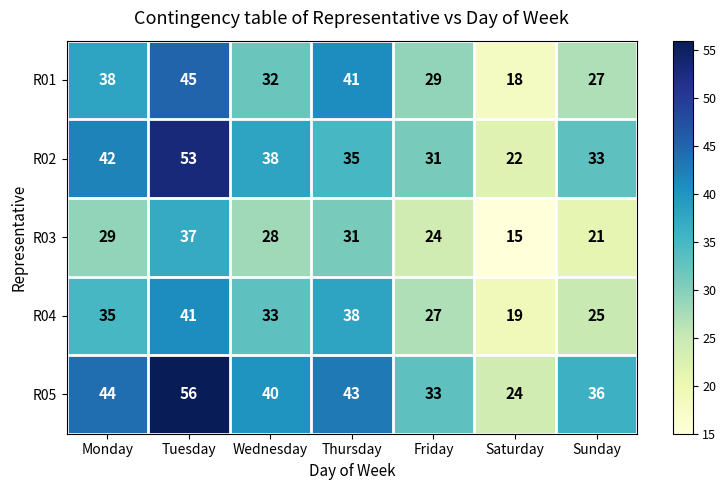

Where does the R04 series first go above 33?

Monday